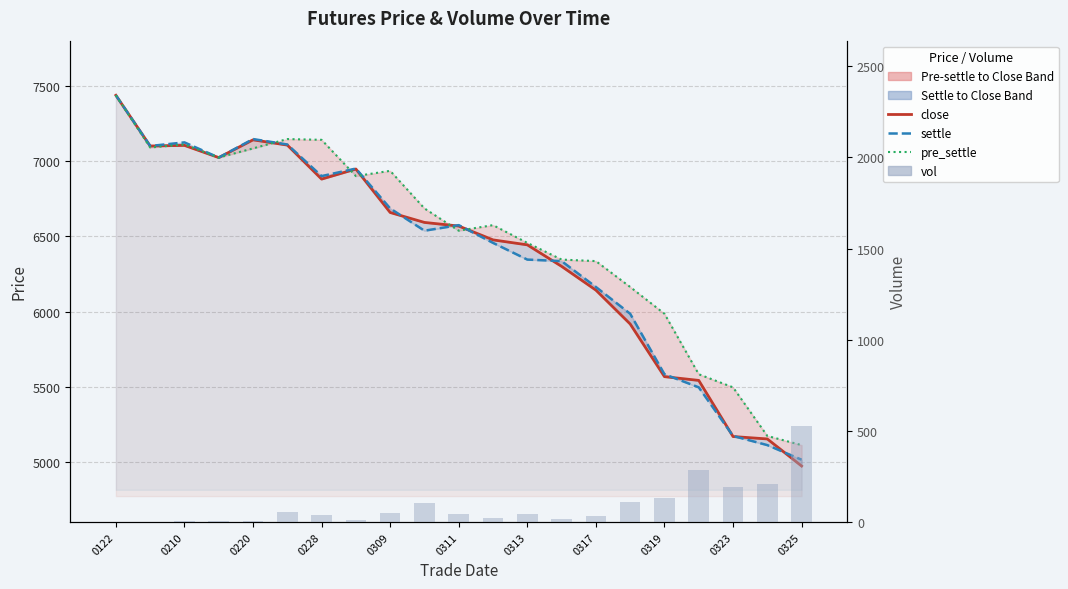

At which label does close first exceed 6568?

0122